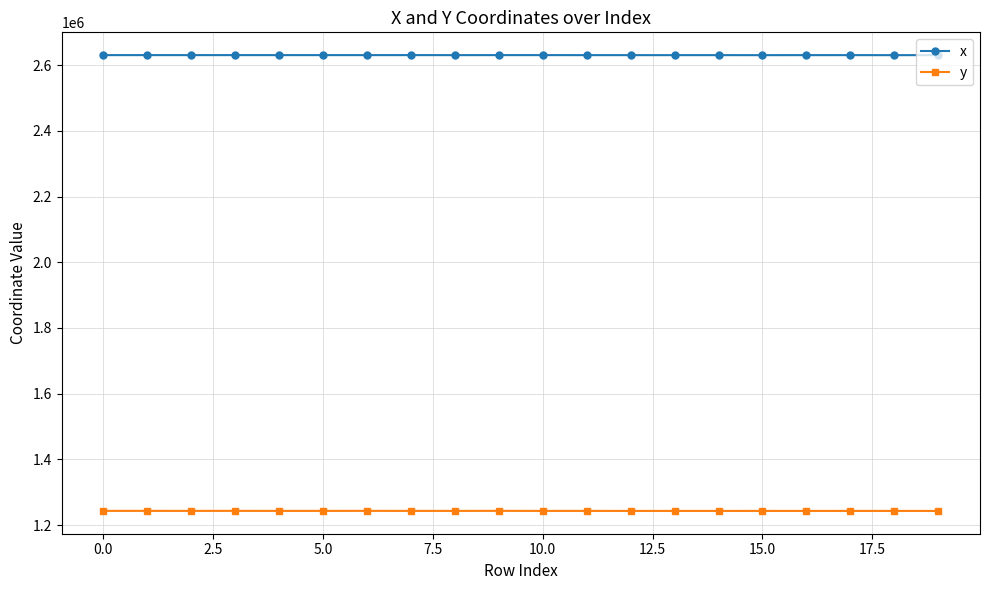

What is the average value of the x series?

2630501.3